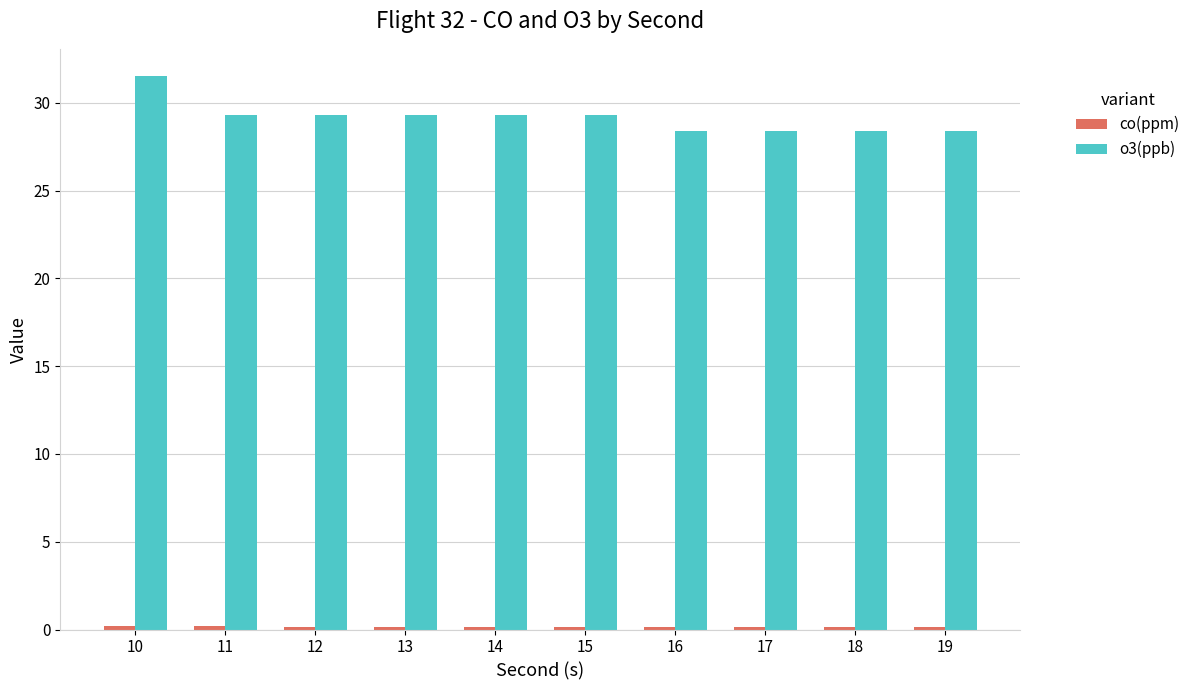

The o3(ppb) series shows 50.9 at 19. True or false?

False